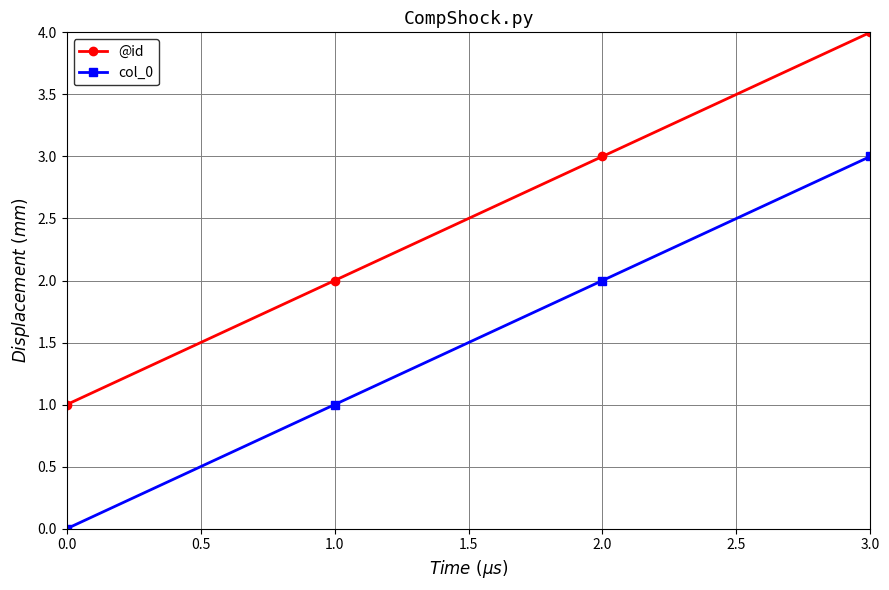

True or false: col_0 and @id intersect in this chart.

False